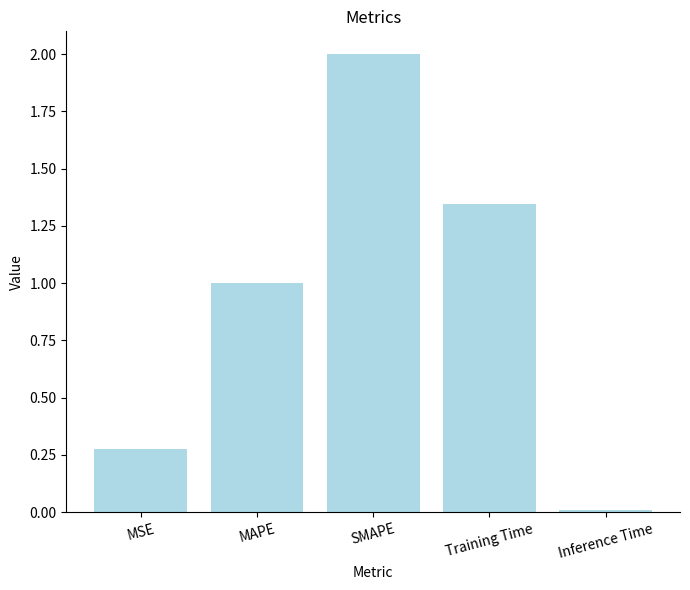

List the labels in order of value, smallest first.

Inference Time, MSE, MAPE, Training Time, SMAPE